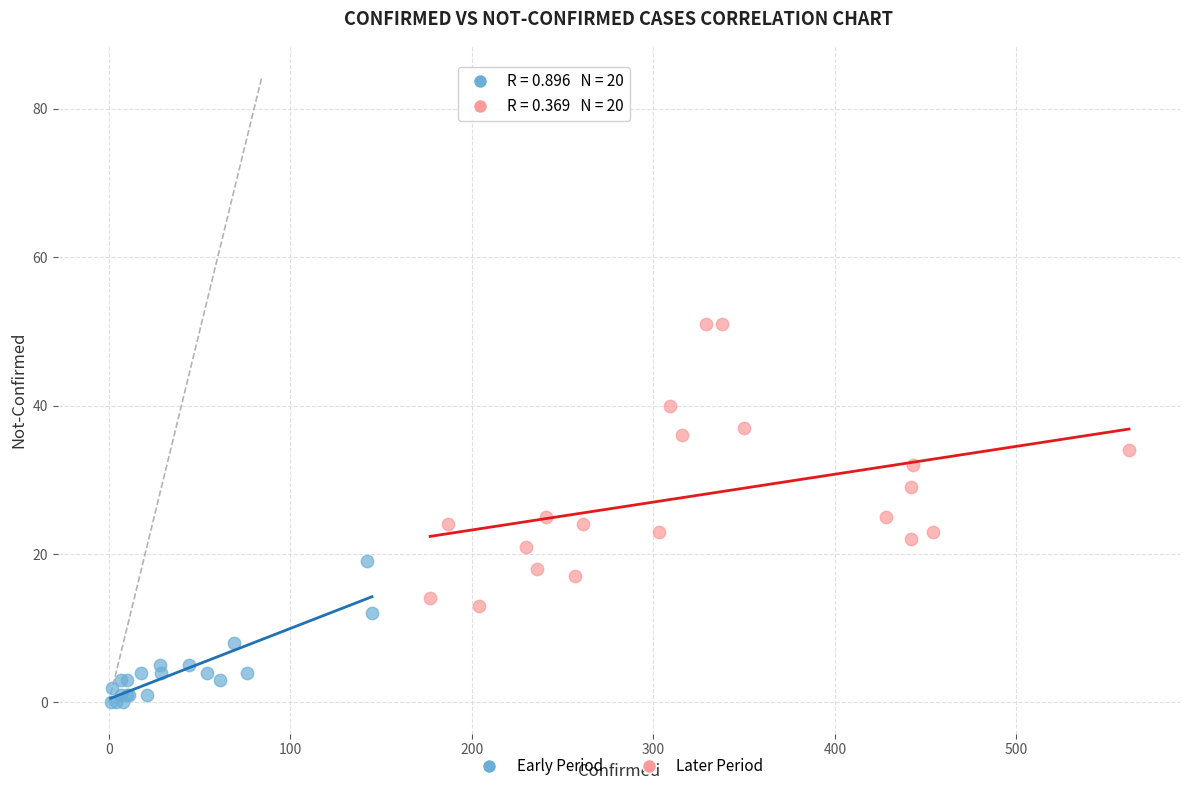

Which series reaches the maximum Y coordinate?

Later Period